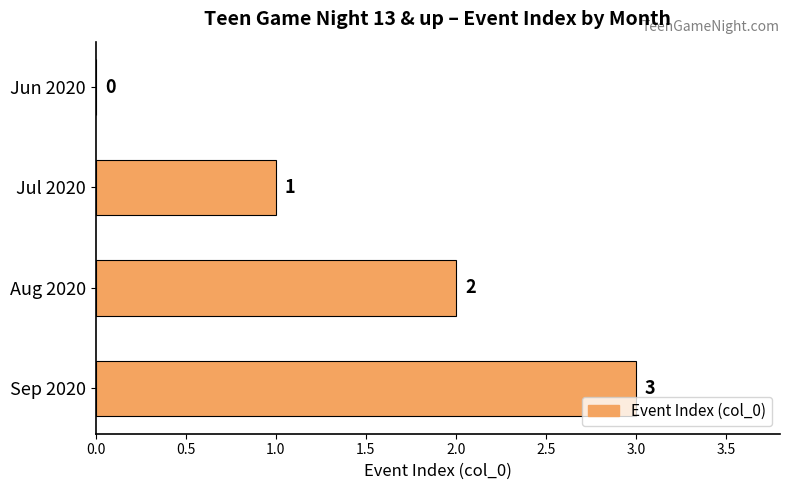

How many values are between 1 and 3?

3